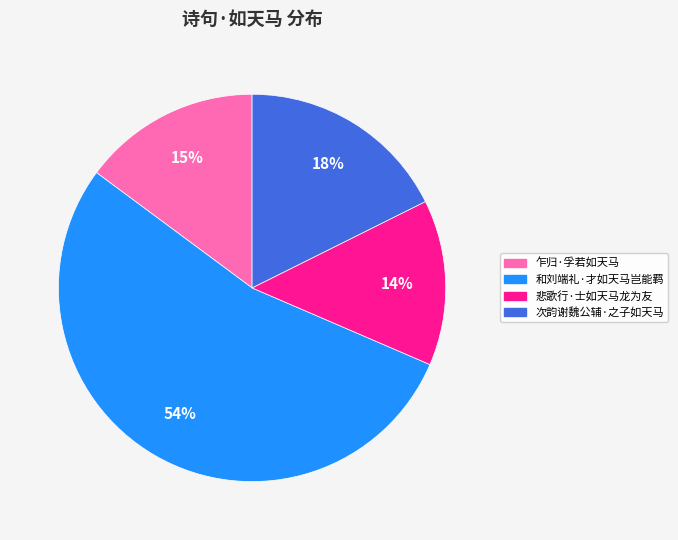

To the nearest percent, what percentage of the pie is 次韵谢魏公辅·之子如天马?

18%